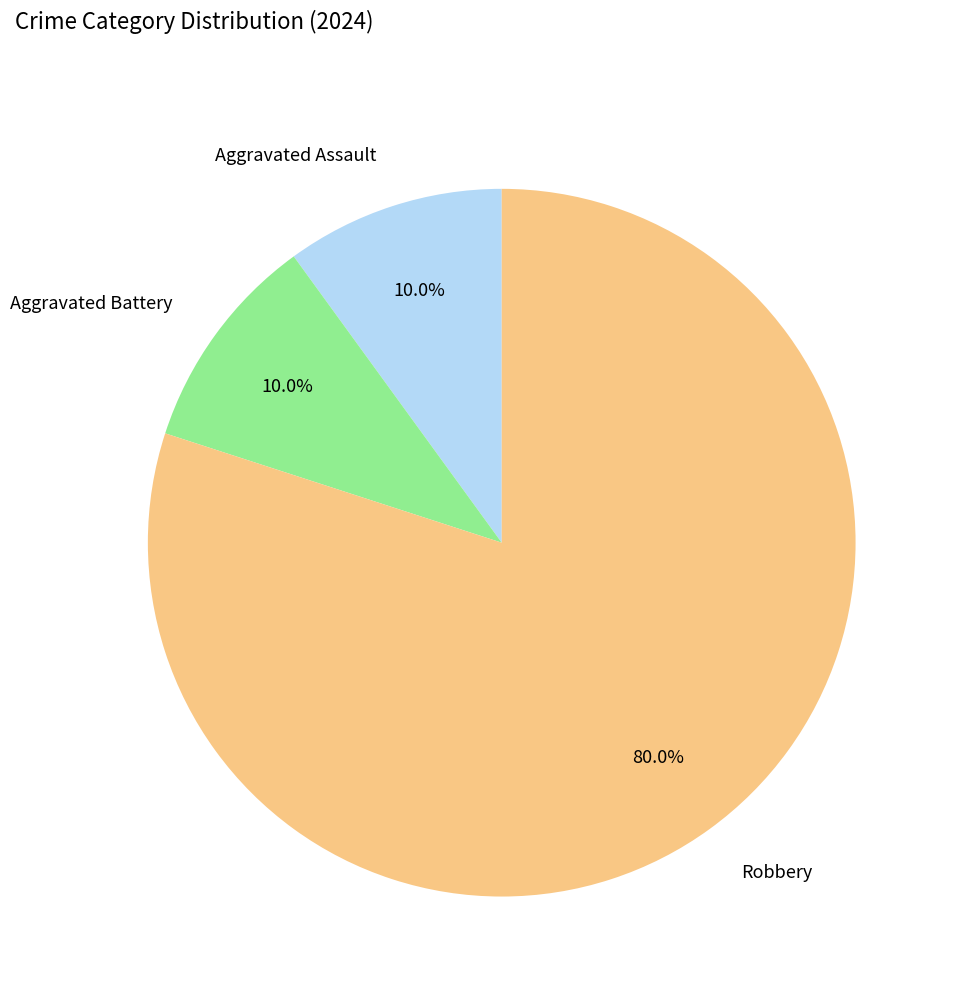

The Robbery slice represents 80% of the pie. True or false?

True